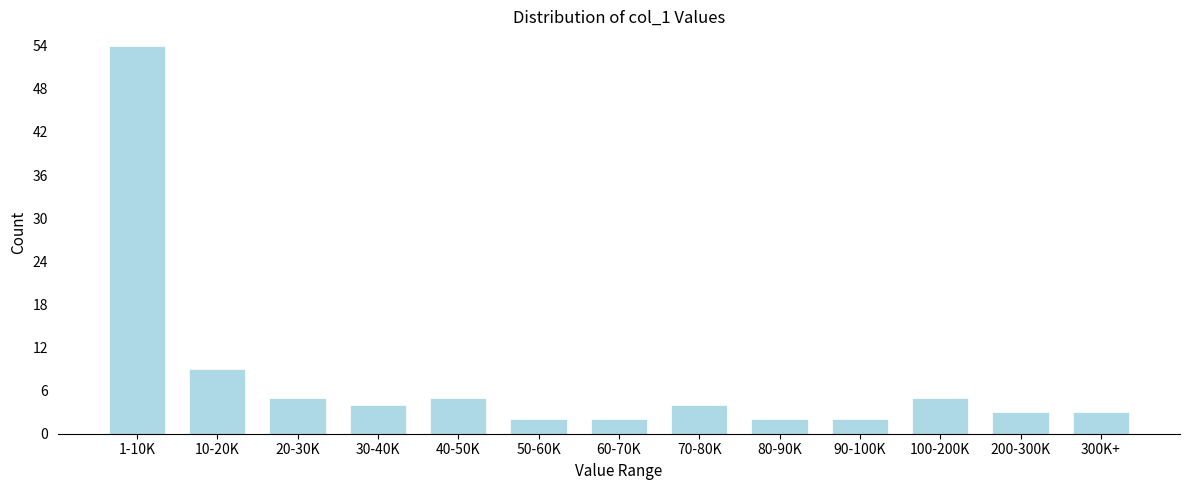

Reading left to right, extract all data points from this chart.

1-10K=54	10-20K=9	20-30K=5	30-40K=4	40-50K=5	50-60K=2	60-70K=2	70-80K=4	80-90K=2	90-100K=2	100-200K=5	200-300K=3	300K+=3